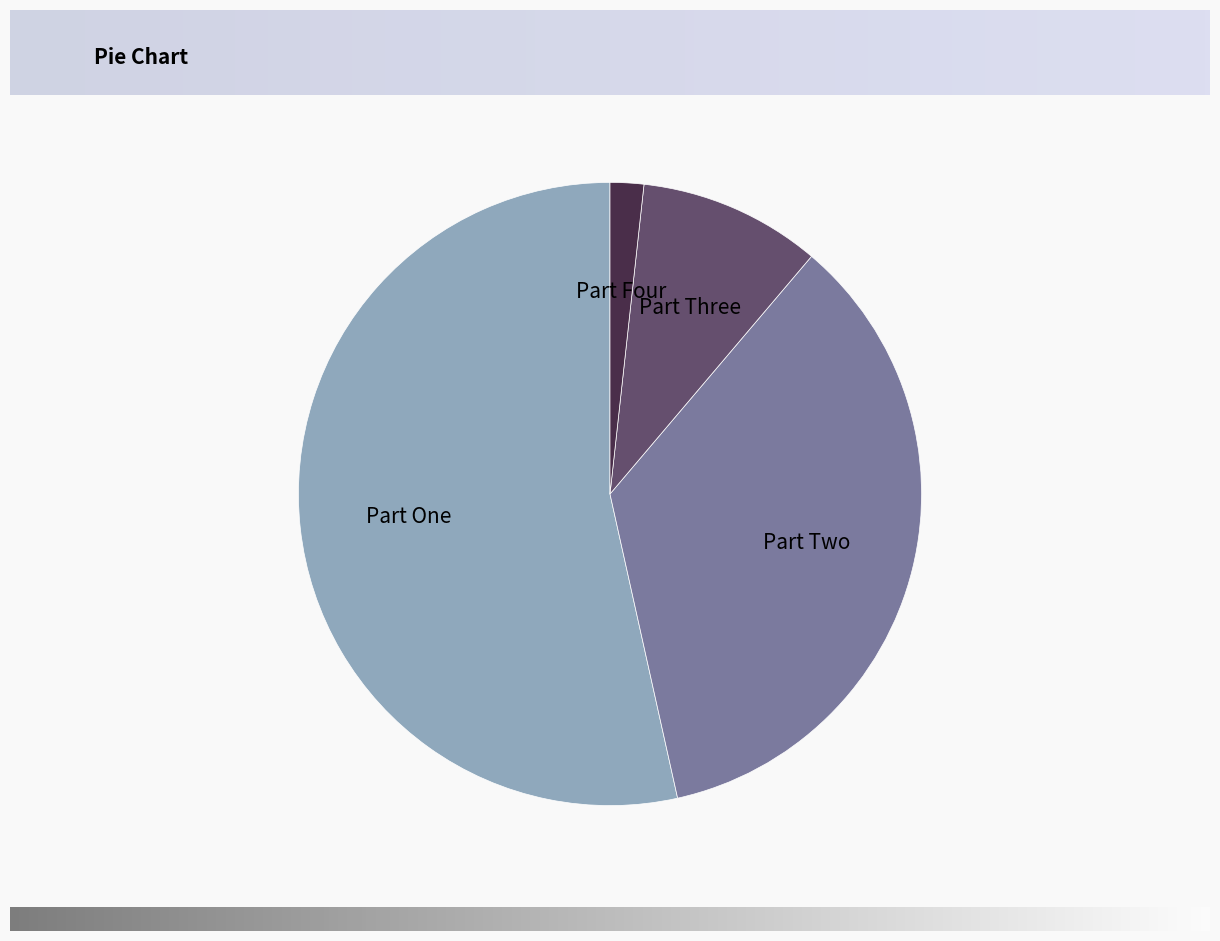

Combined, do Part Three and Part Four account for over 50%?

No